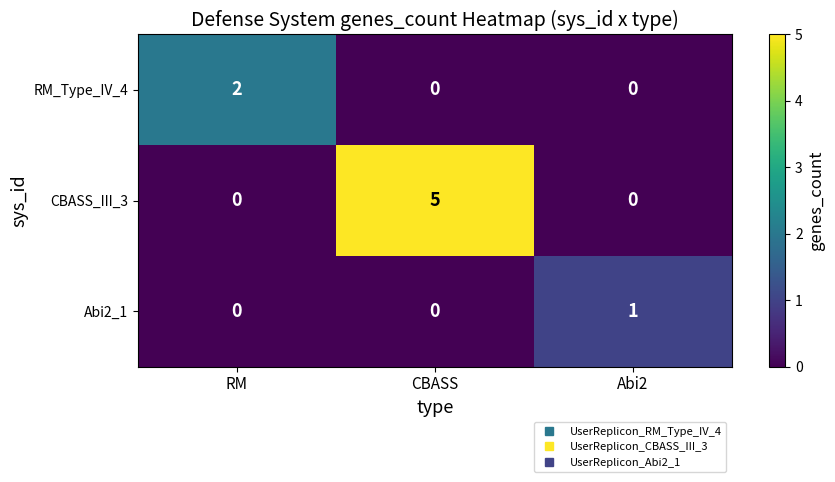

Count the number of data series in this chart.

3